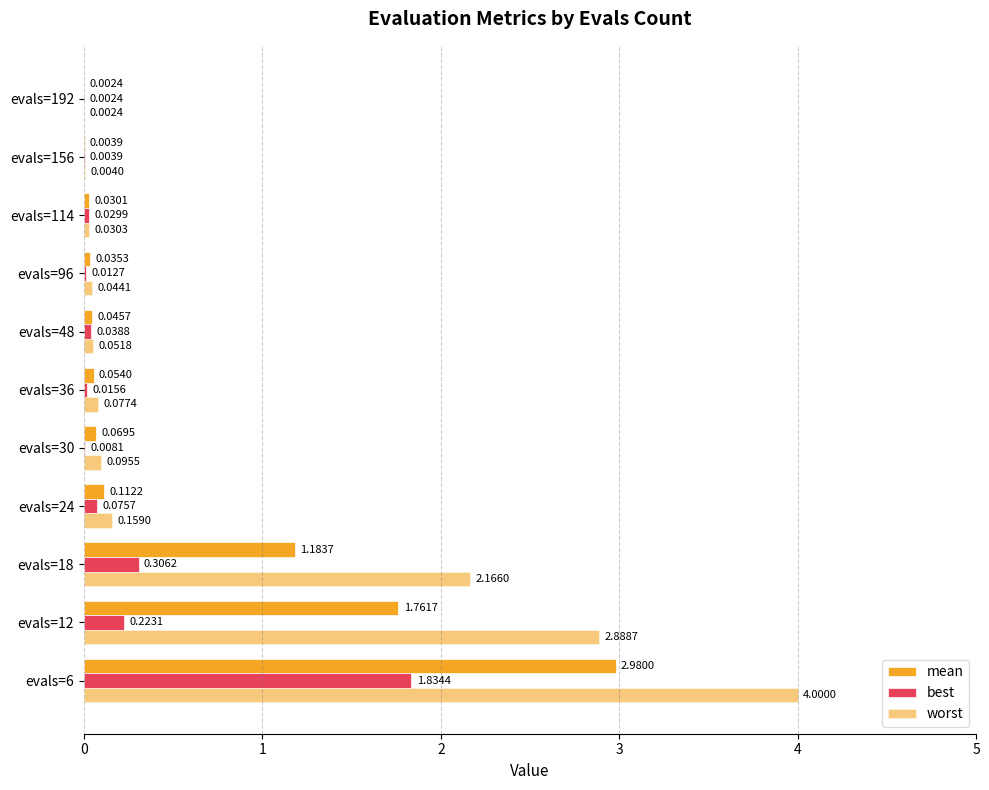

Rank the series by their average value, from lowest to highest.

best, mean, worst